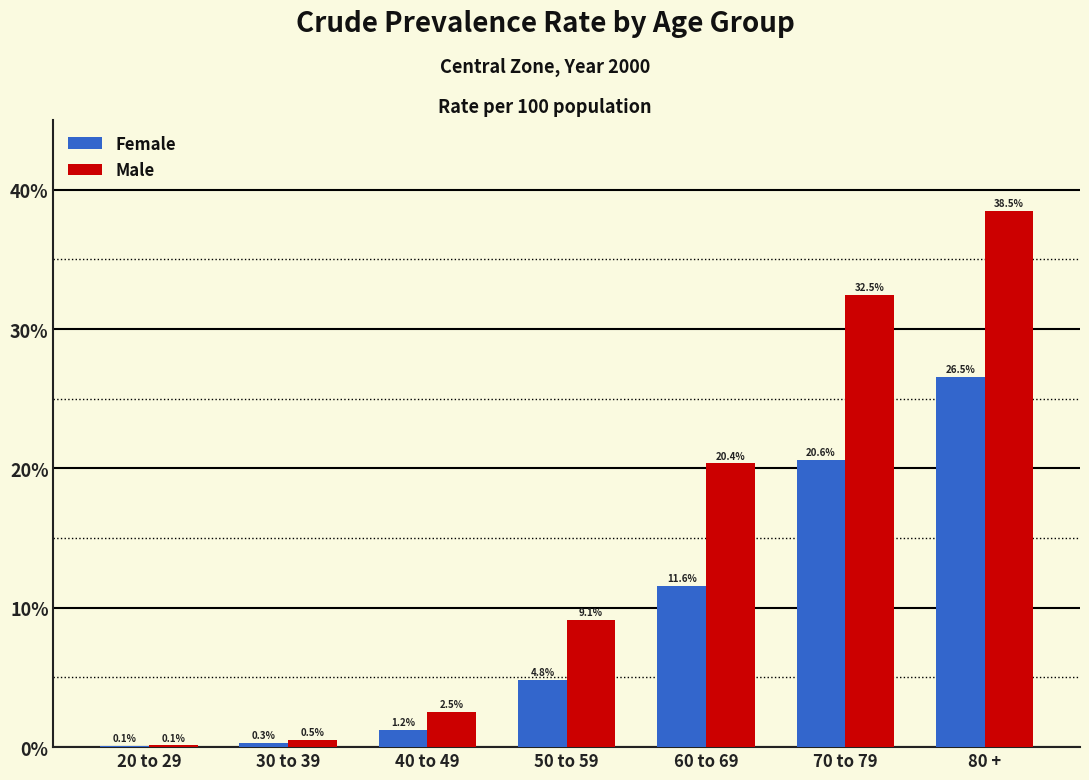

At which category is the sum across all series the highest?

80 +